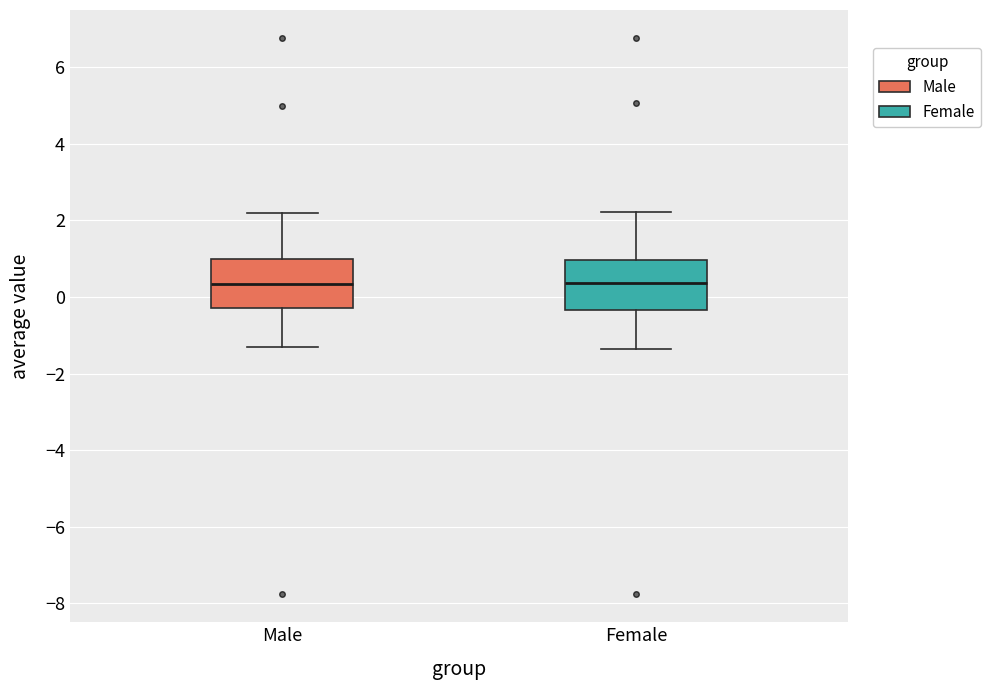

Where does the lower whisker of the box for Female end on the y-axis? The values are not printed on the chart, so give them approximately, as read against the axis.

-1.4